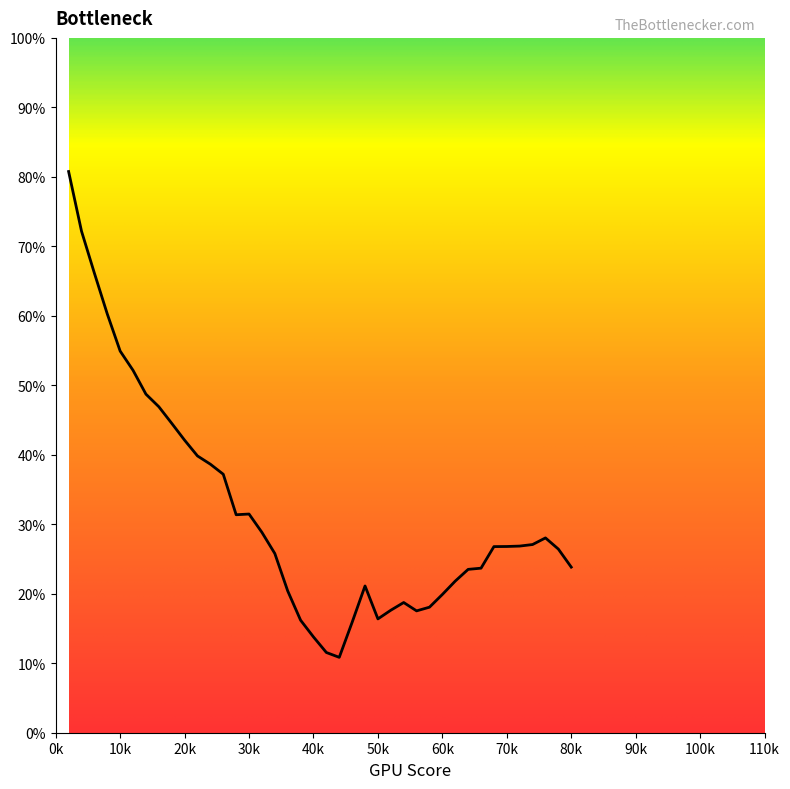

What is the maximum value shown in the chart?

80.8